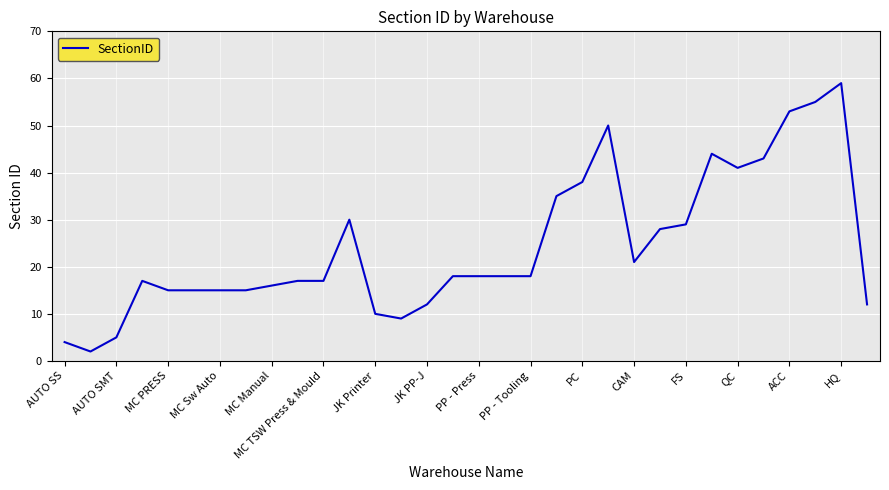

What is the maximum value shown in the chart?

59